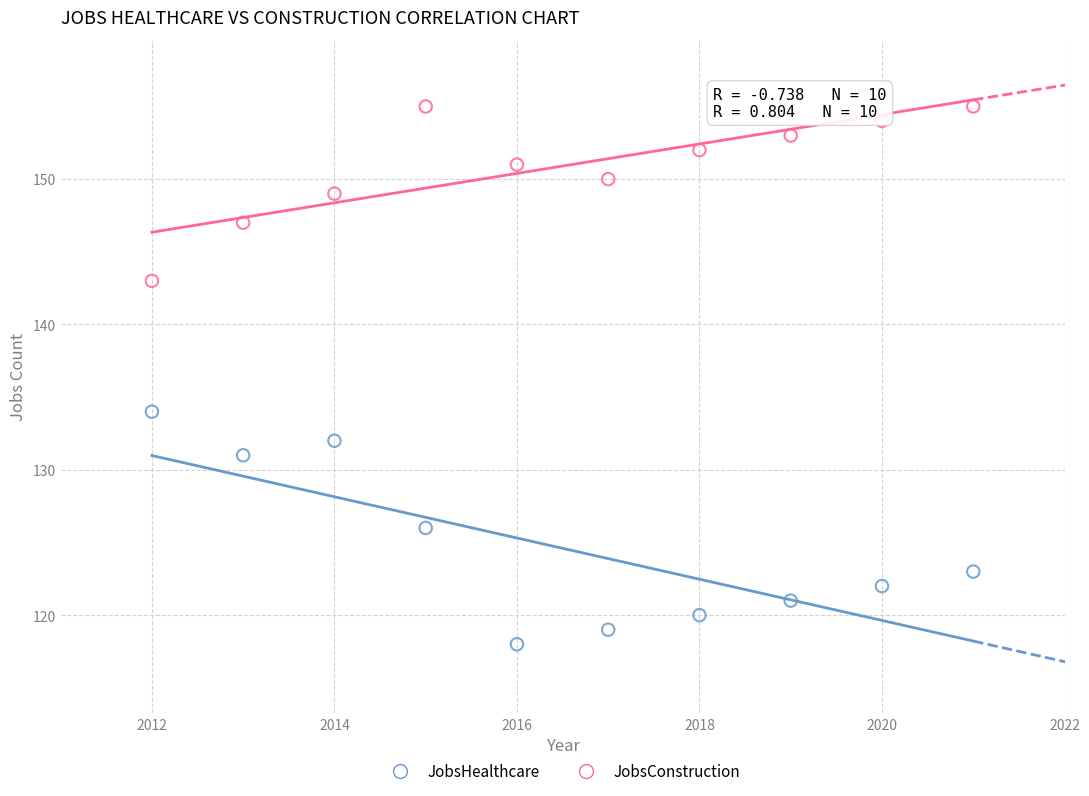

What is the X range (max minus min) for the scatter plot?

9